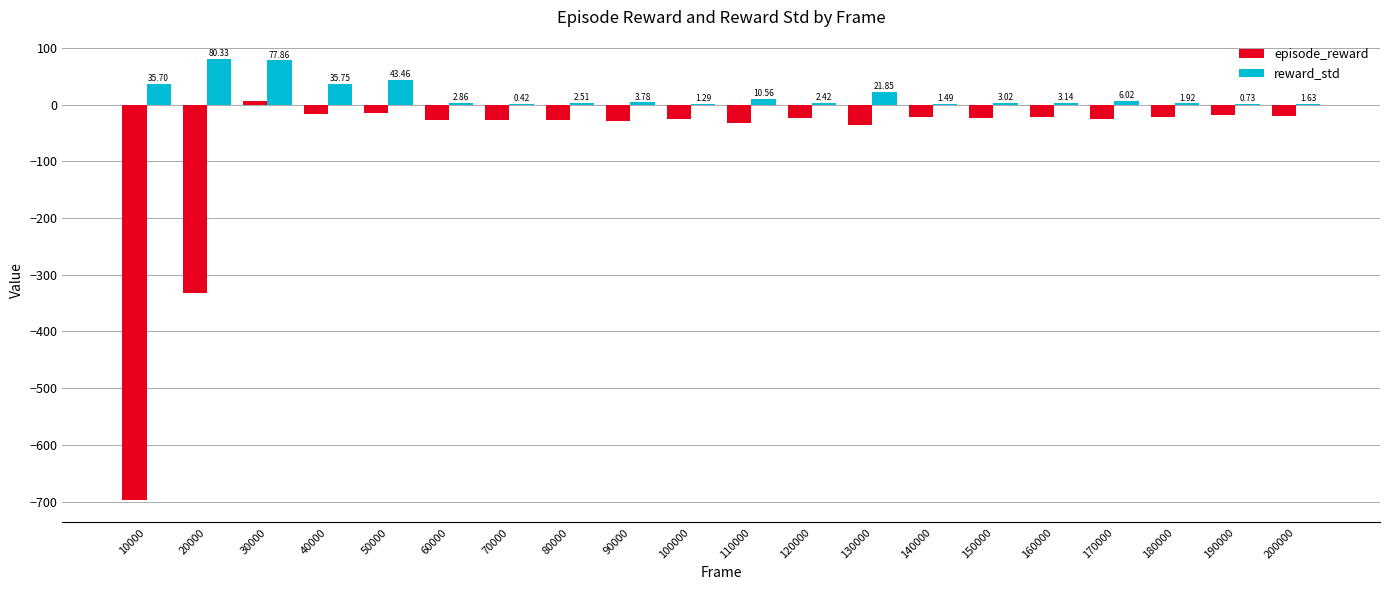

How many data points in episode_reward are above -24?

9